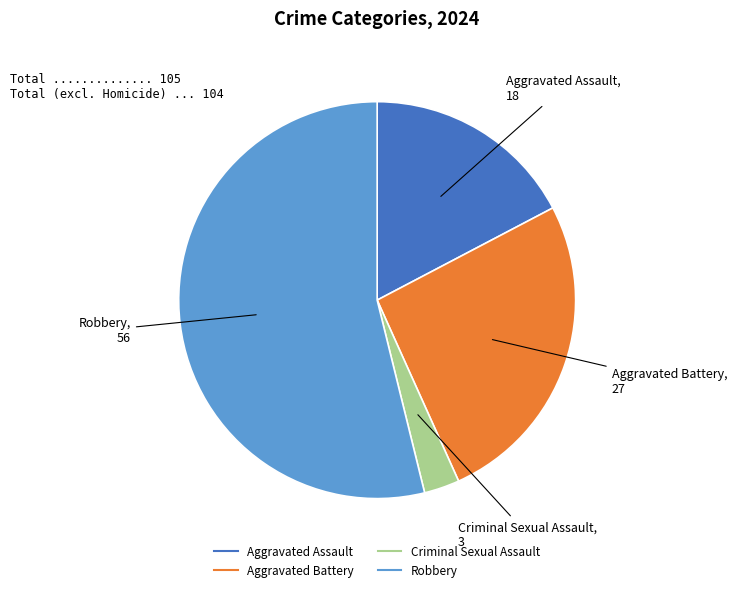

Rank the categories by value from highest to lowest.

Robbery, Aggravated Battery, Aggravated Assault, Criminal Sexual Assault